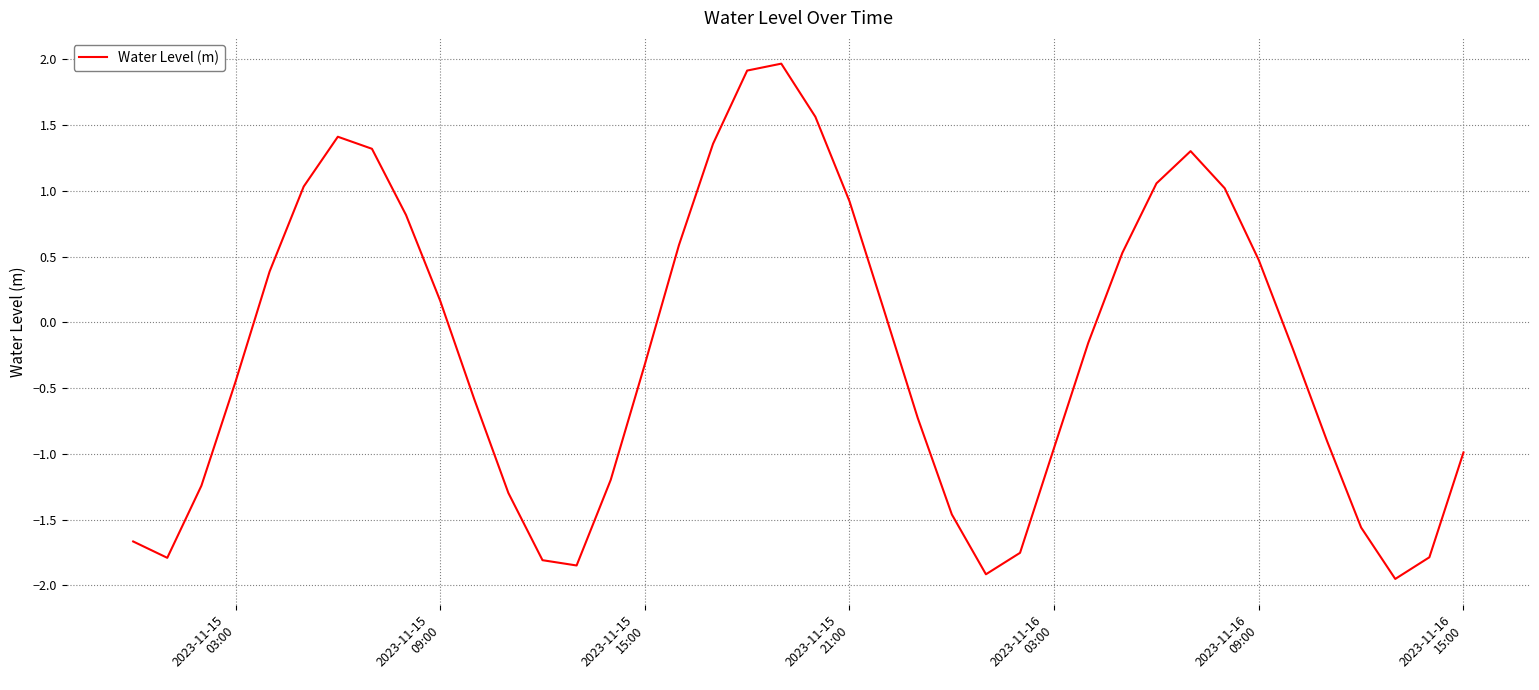

What is the greatest value displayed?

2.0